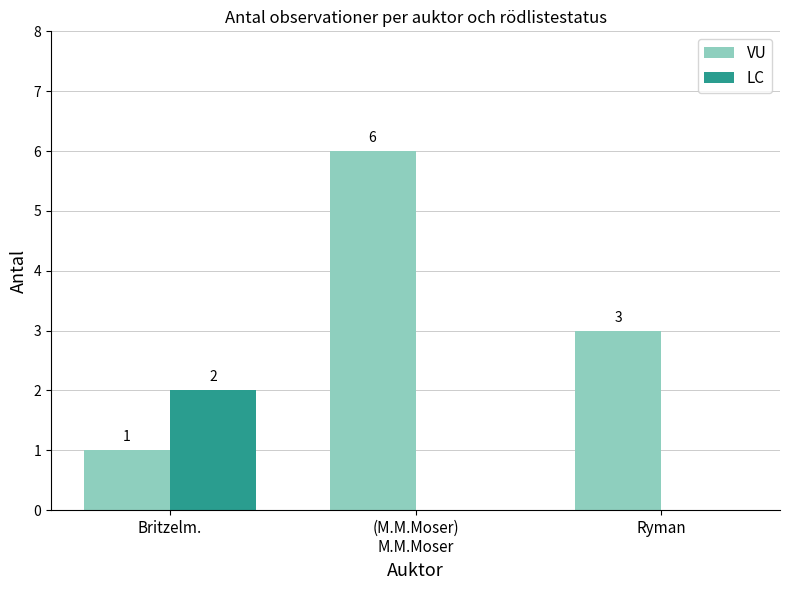

At which label is VU closest to 3?

Ryman